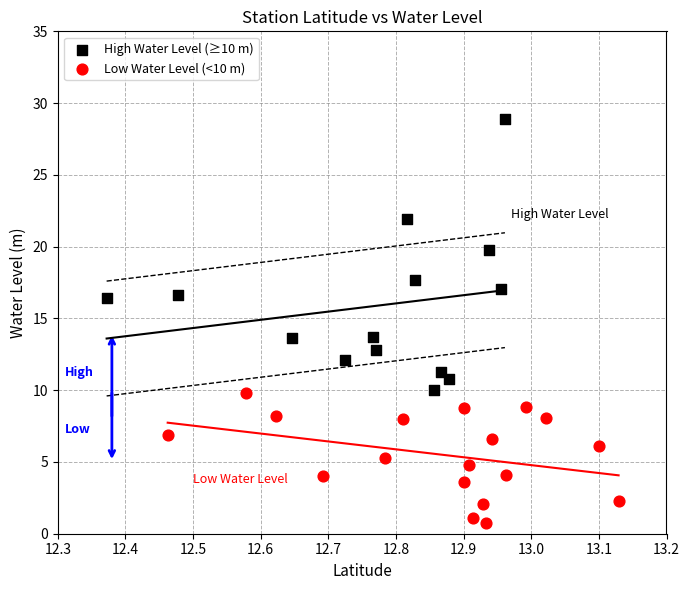

Which series has the widest spread of Y values?

High Water Level (≥10 m)